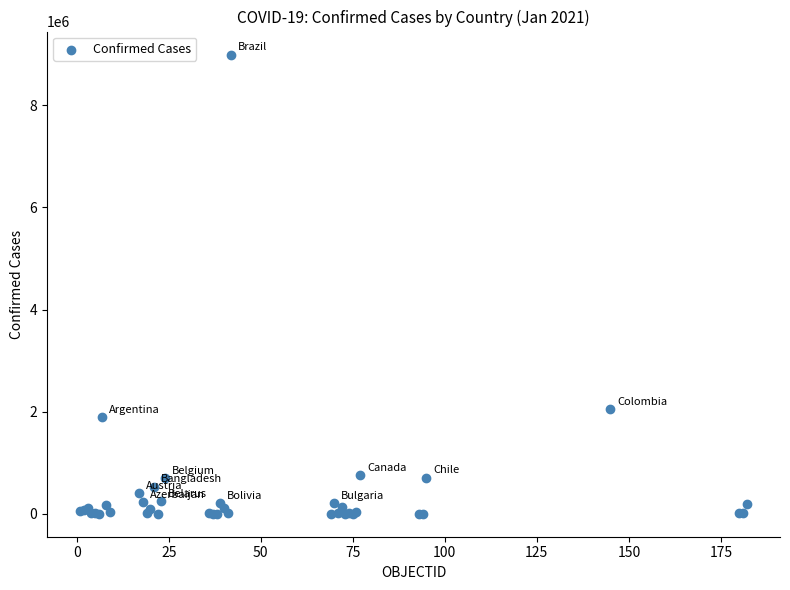

What Y value in the scatter plot is closest to 4498528?

2055305